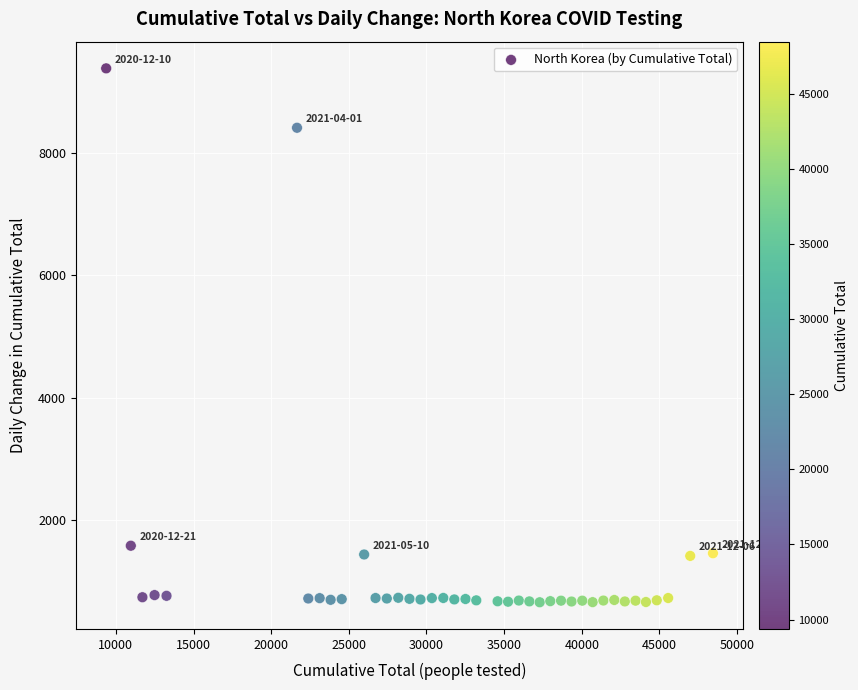

What is the range of X values (max minus min)?

39076